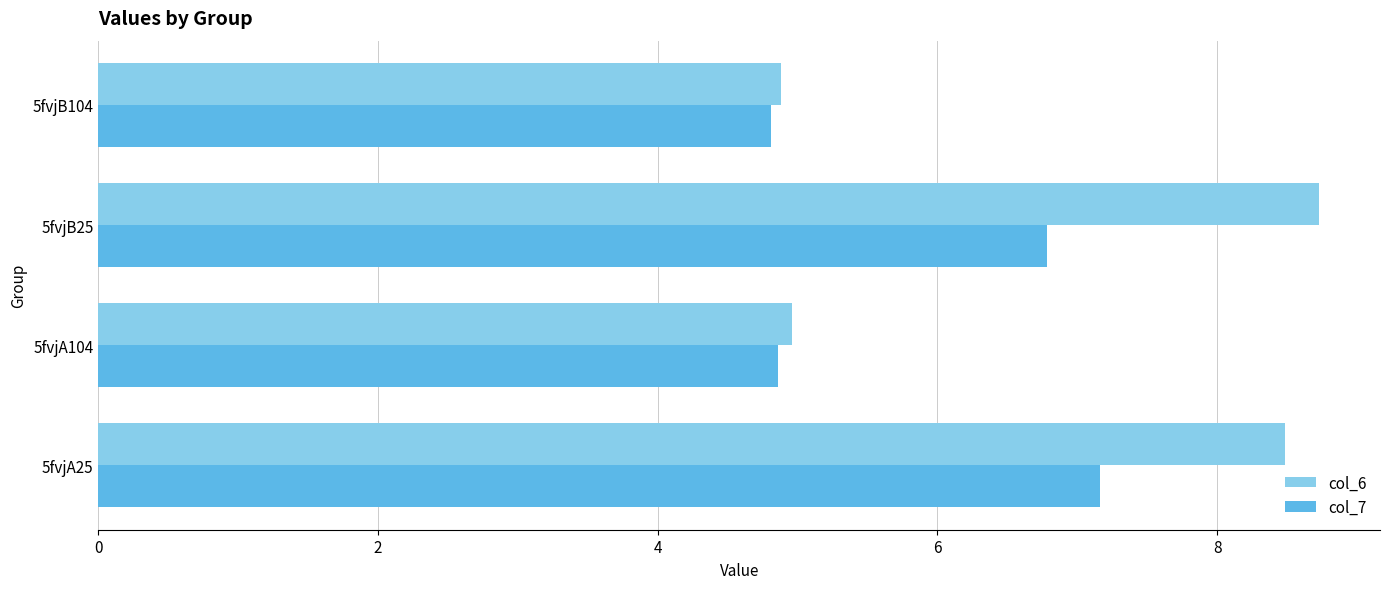

List the series in order of their overall mean, lowest first.

col_7, col_6